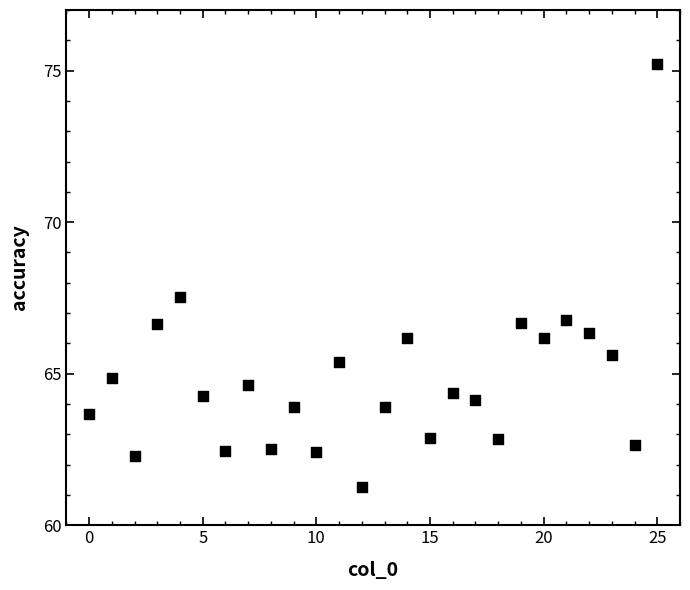

What is the range of Y values (max minus min)?

14.0